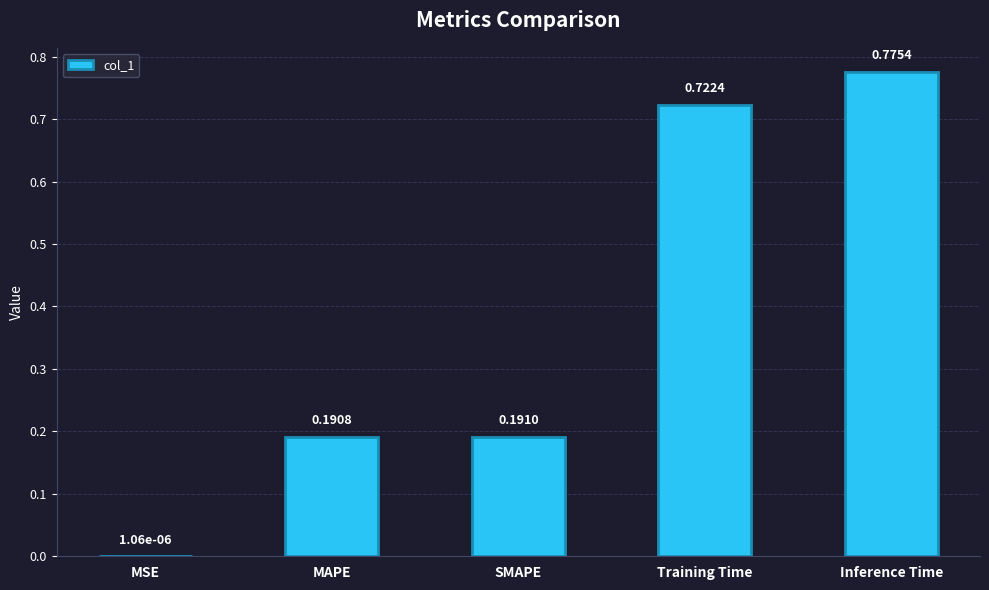

Are the bars horizontal?

No